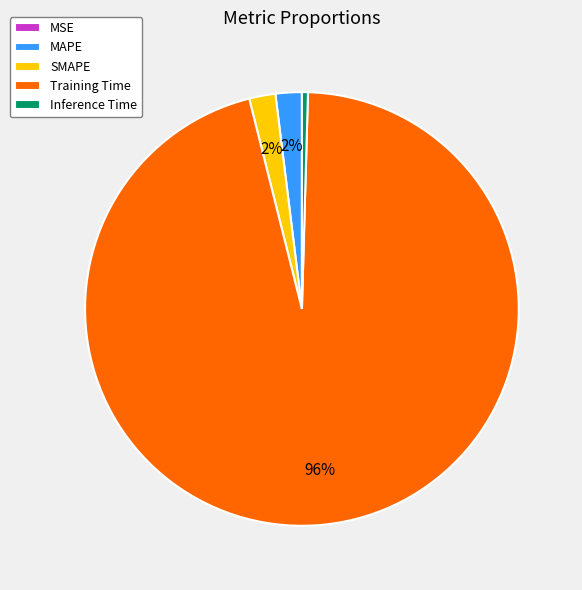

Is the sum of SMAPE and MAPE greater than half?

No